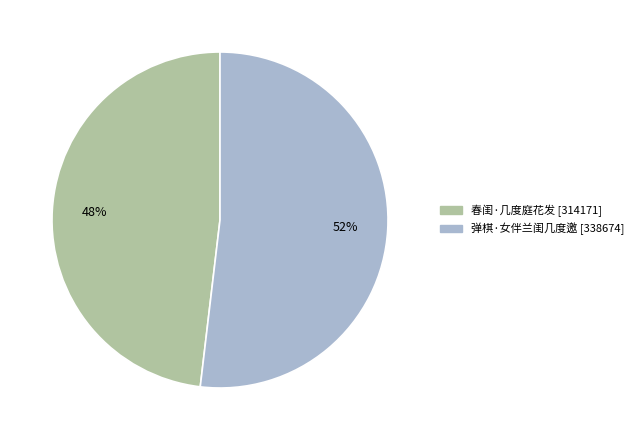

Rank the categories by value from lowest to highest.

春闺·几度庭花发, 弹棋·女伴兰闺几度邀